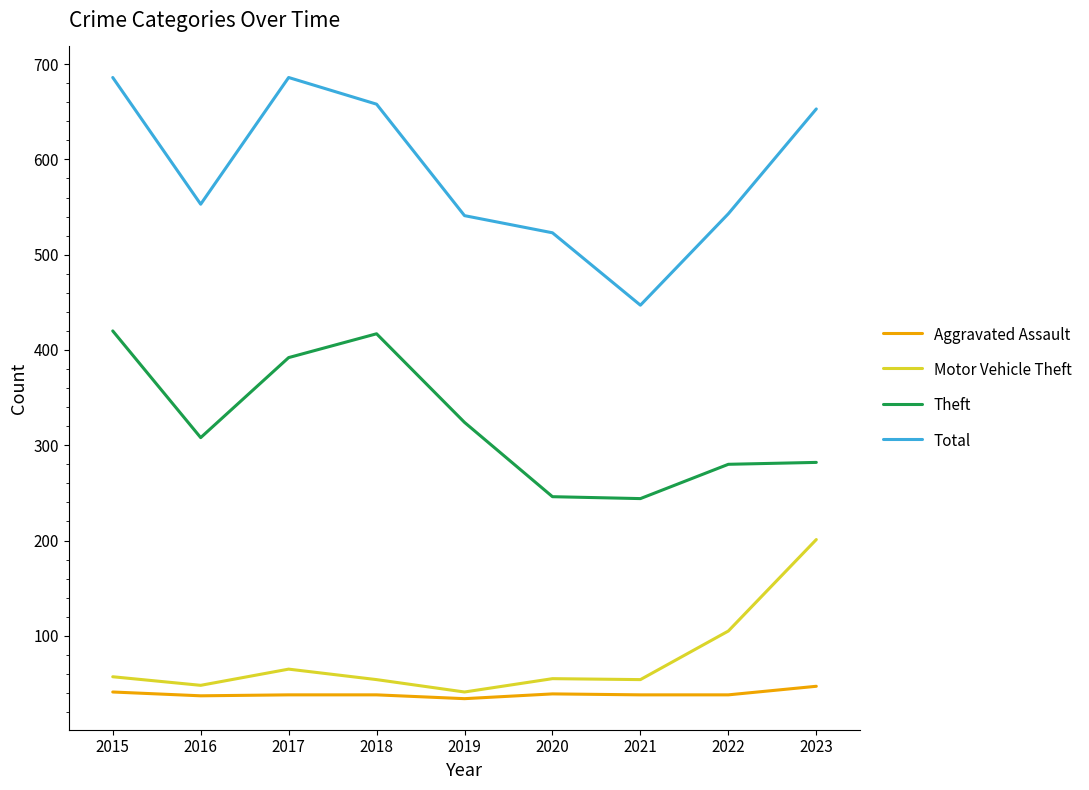

Which series has the widest spread of values?

Total